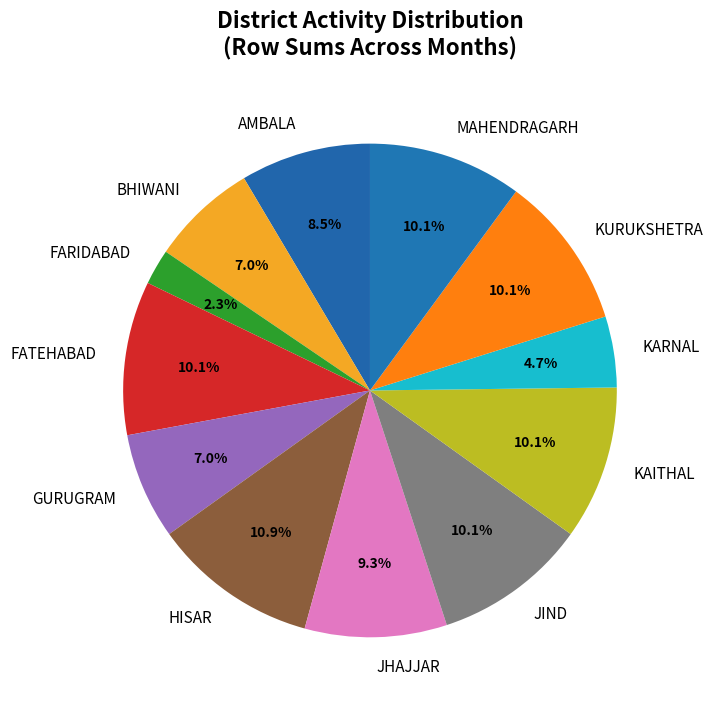

Between HISAR and KURUKSHETRA, which is larger?

HISAR